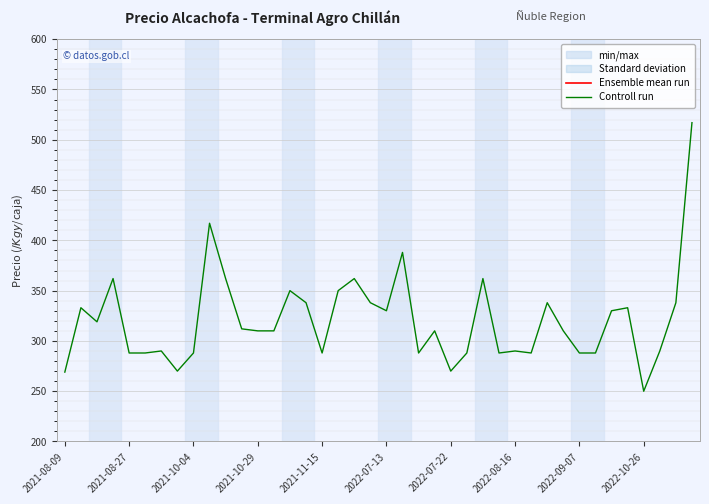

What is the lowest value of the Controll run series?

250